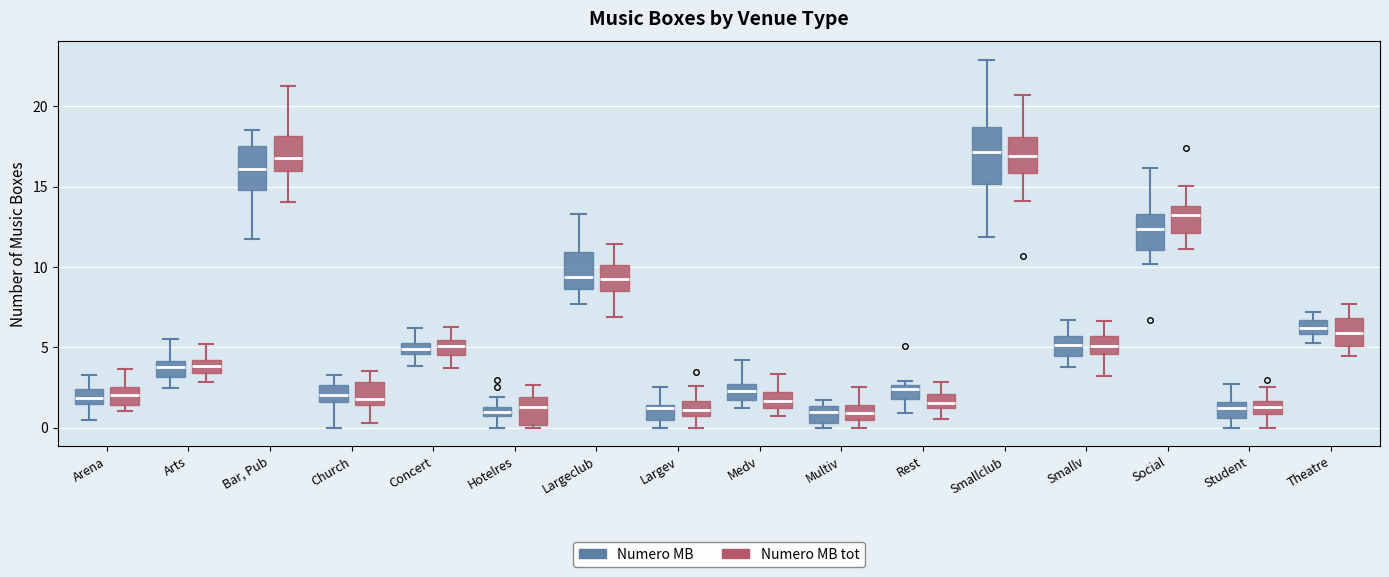

Where is the lower edge of the box for Bar, Pub (Numero MB tot) on the y-axis? The values are not printed on the chart, so give them approximately, as read against the axis.

16.0